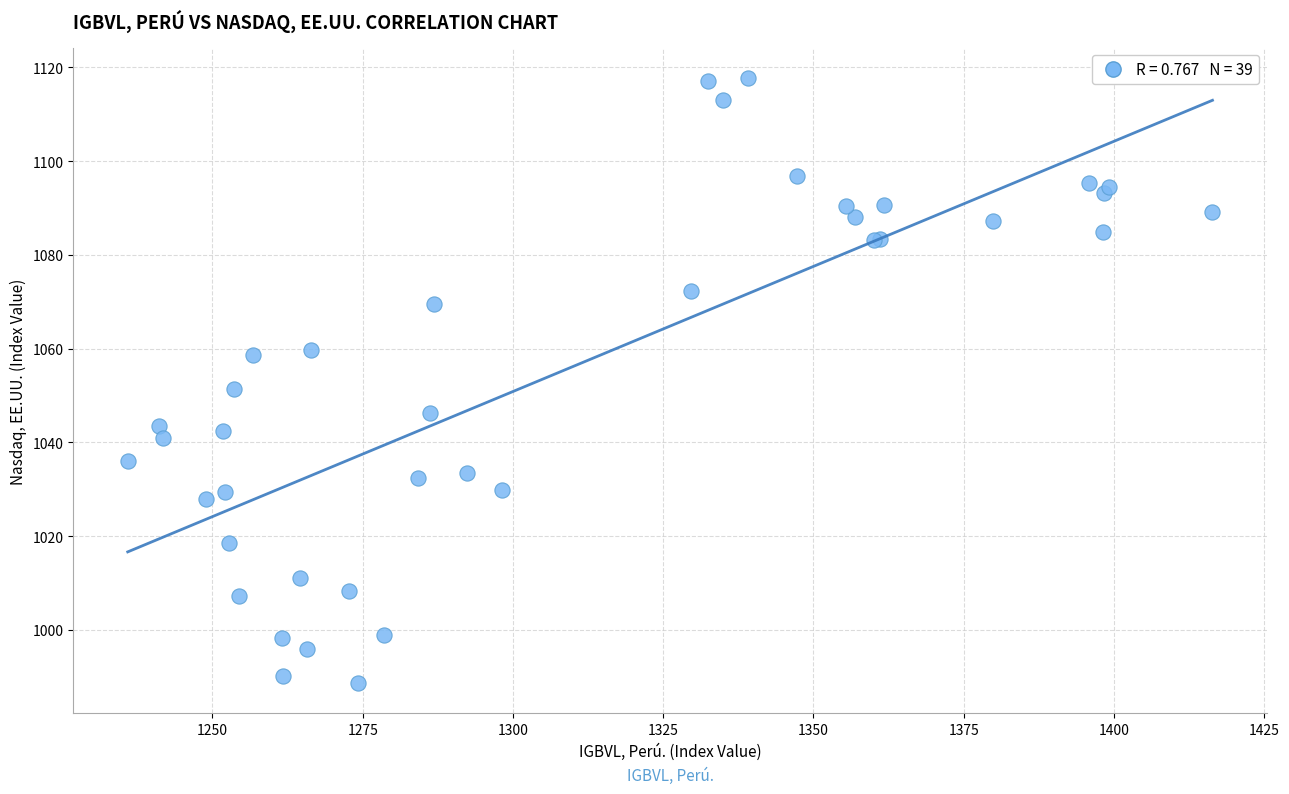

What Y value in the scatter plot is closest to 1053?

1051.3